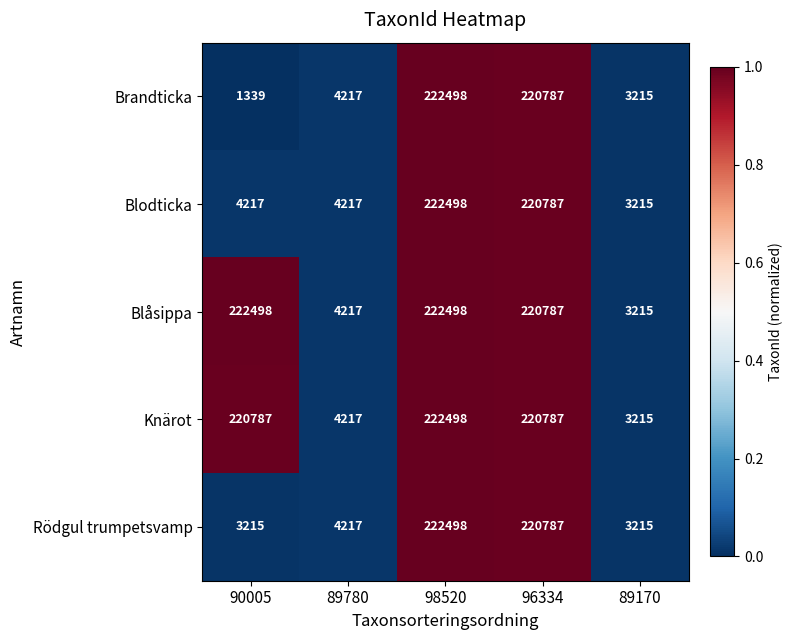

True or false: Rödgul trumpetsvamp has a value of 222498 at 98520.

True